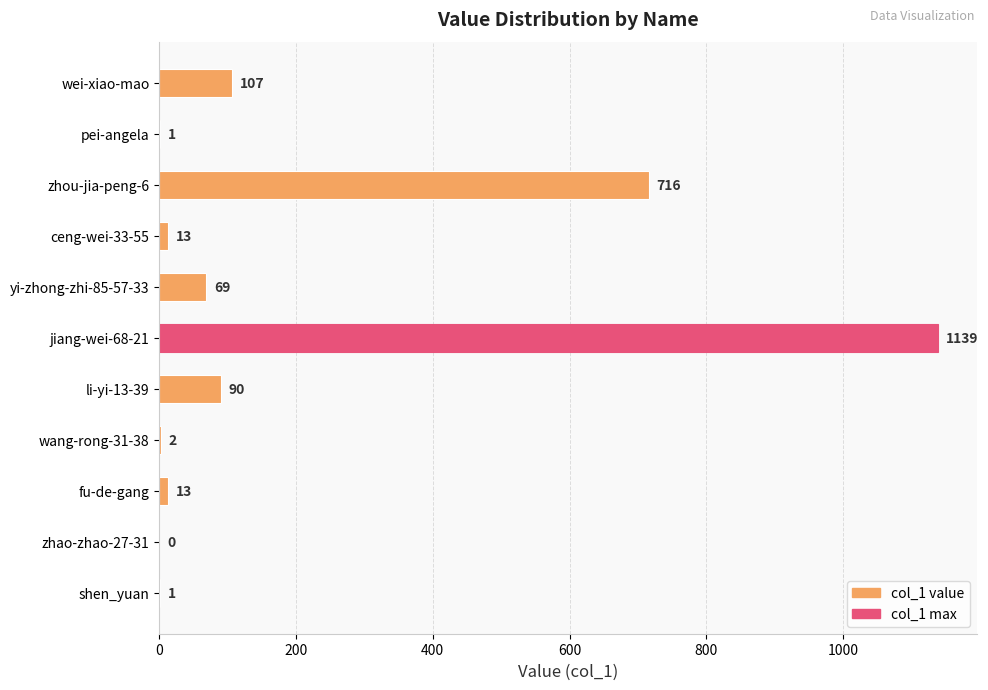

What is the sum of all values?

2151